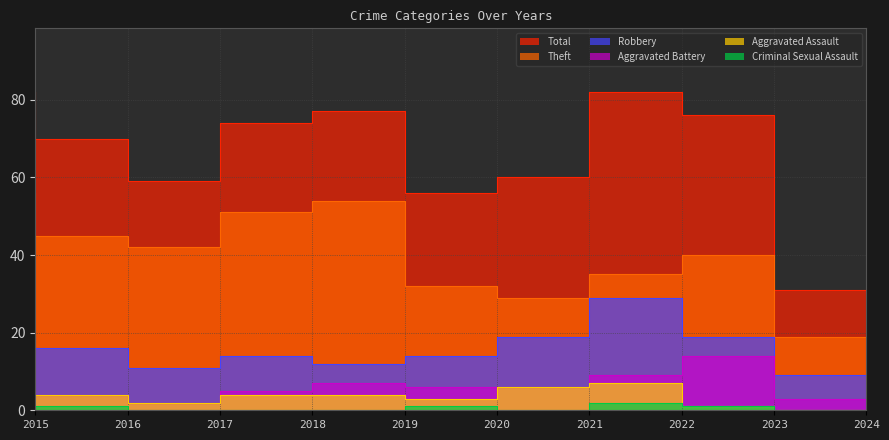

What is the sum of the Theft values at 2016 and 2017?

87